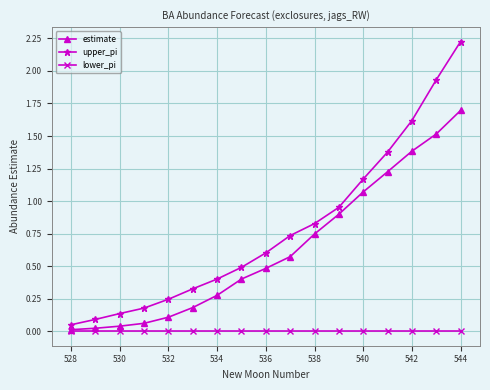

True or false: upper_pi has more than 0 points higher than both neighbors.

False